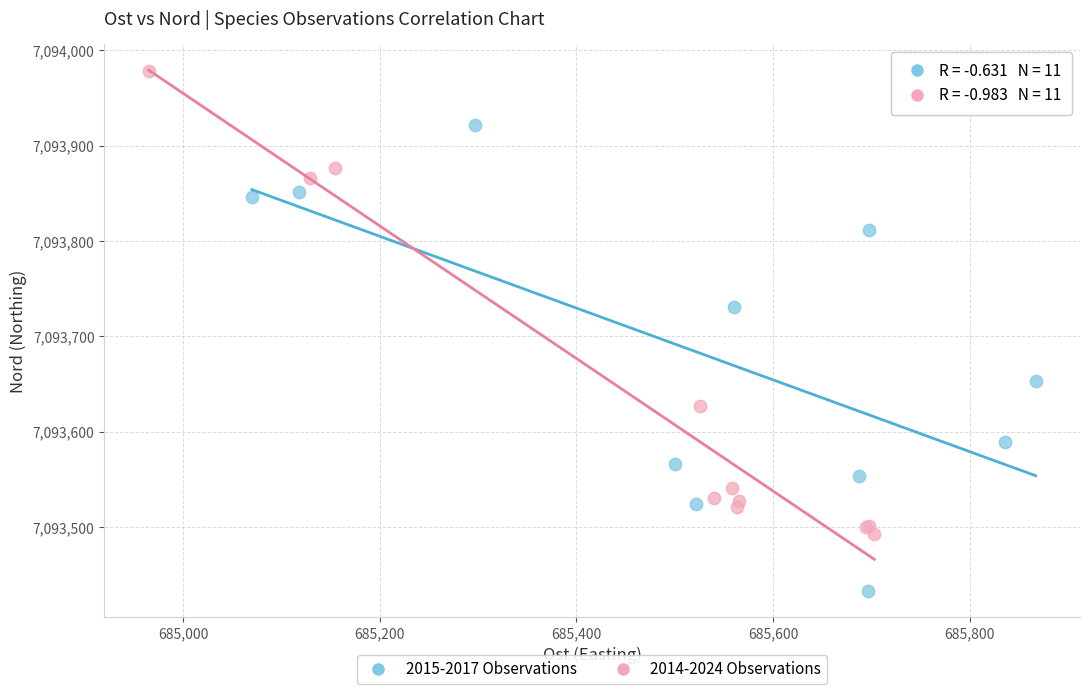

What are all the series names shown in the legend?

2015-2017 Observations, 2014-2024 Observations